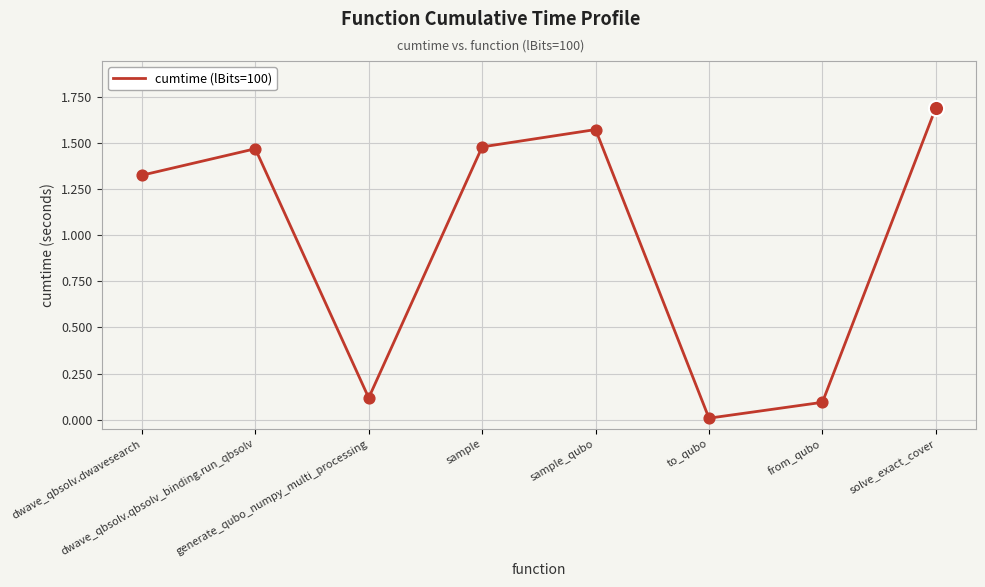

What is the change in value from dwave_qbsolv.dwavesearch to to_qubo?

-1.3